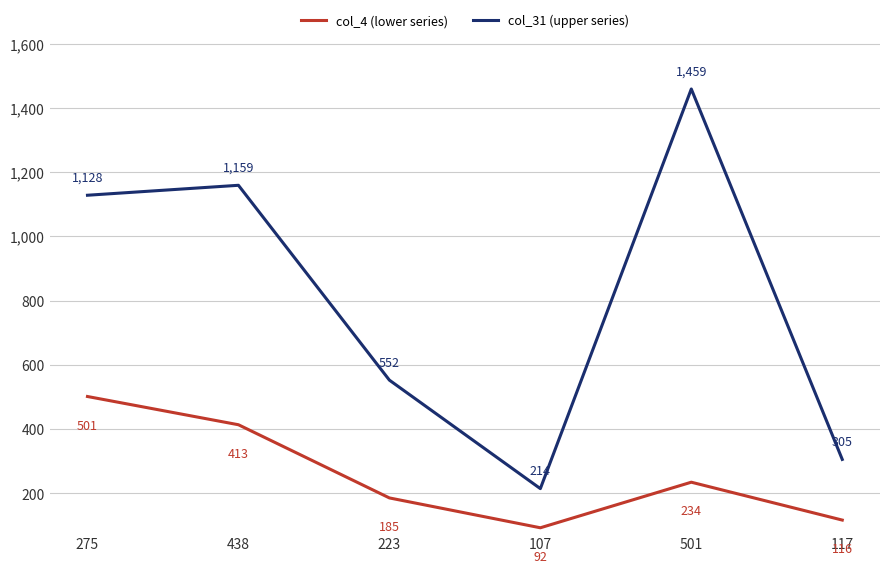

True or false: col_4 (lower series) has more than 0 interior local peaks.

True